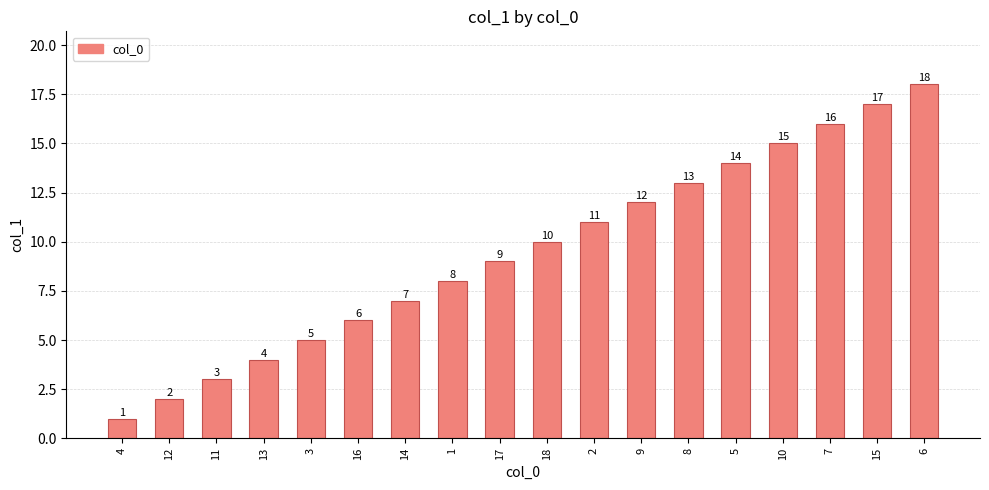

What is the greatest value displayed?

18